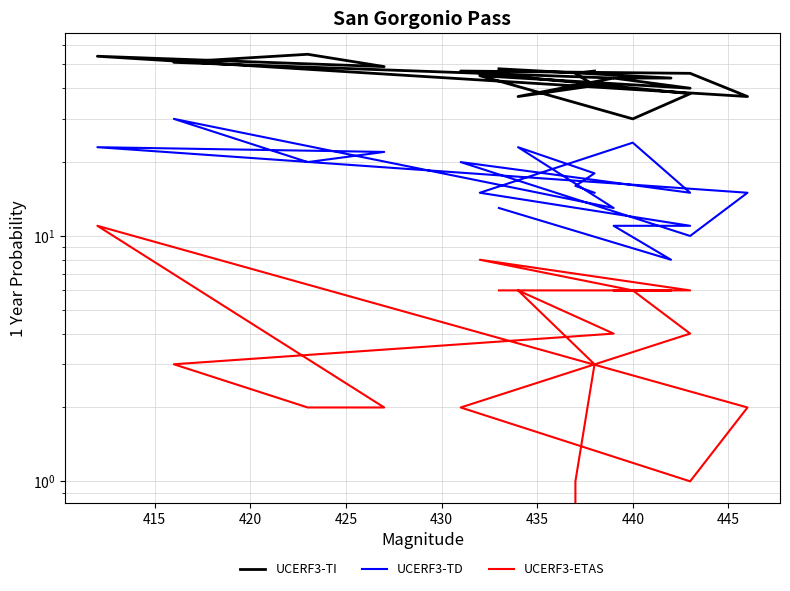

Reading left to right, list all the values displayed in this chart.

UCERF3-TI: 48	44	44	40	45	30	38	47	46	37	54	49	55	51	44	37	41	46	47
UCERF3-TD: 13	8	11	11	15	24	15	20	10	15	23	22	20	30	13	23	18	16	15
UCERF3-ETAS: 6	6	6	6	8	6	4	2	1	2	11	2	2	3	4	6	3	1	0